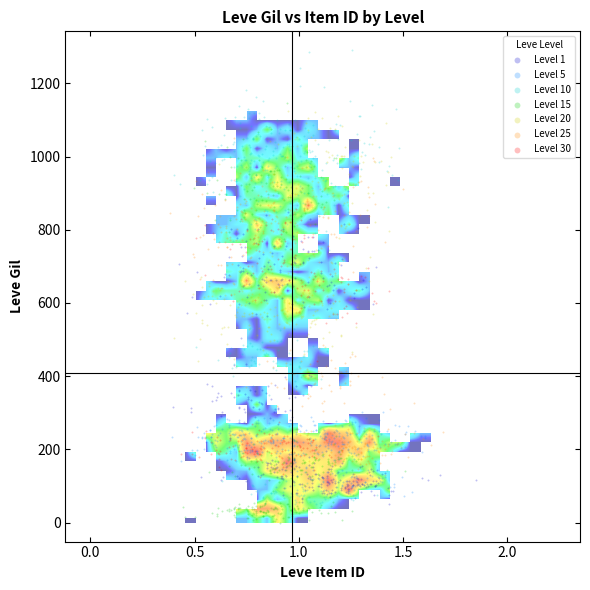

What are all the series names shown in the legend?

Level 1, Level 5, Level 10, Level 15, Level 20, Level 25, Level 30